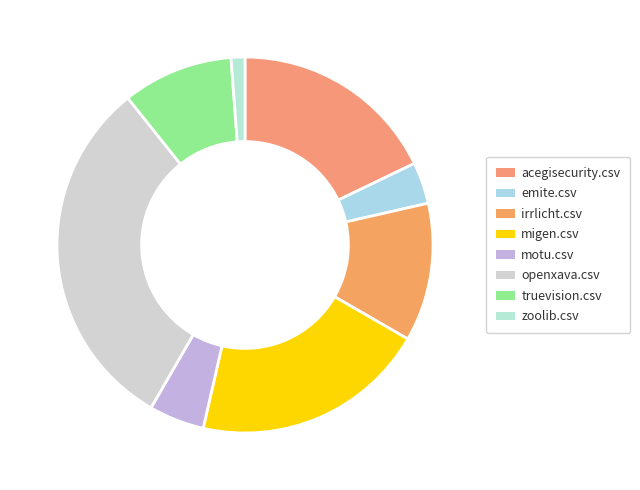

Is it true that openxava.csv is 45% of the pie?

False